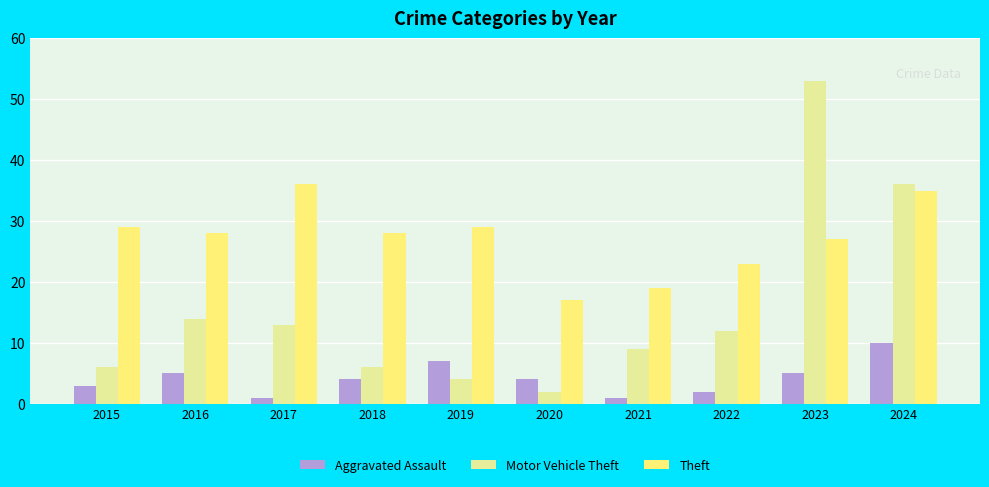

What is the approximate value of Motor Vehicle Theft at 2015, to the nearest 10?

10